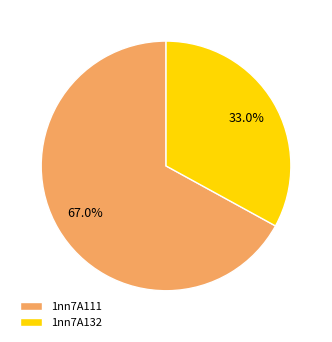

Does 1nn7A132 account for over 50% of the chart?

No